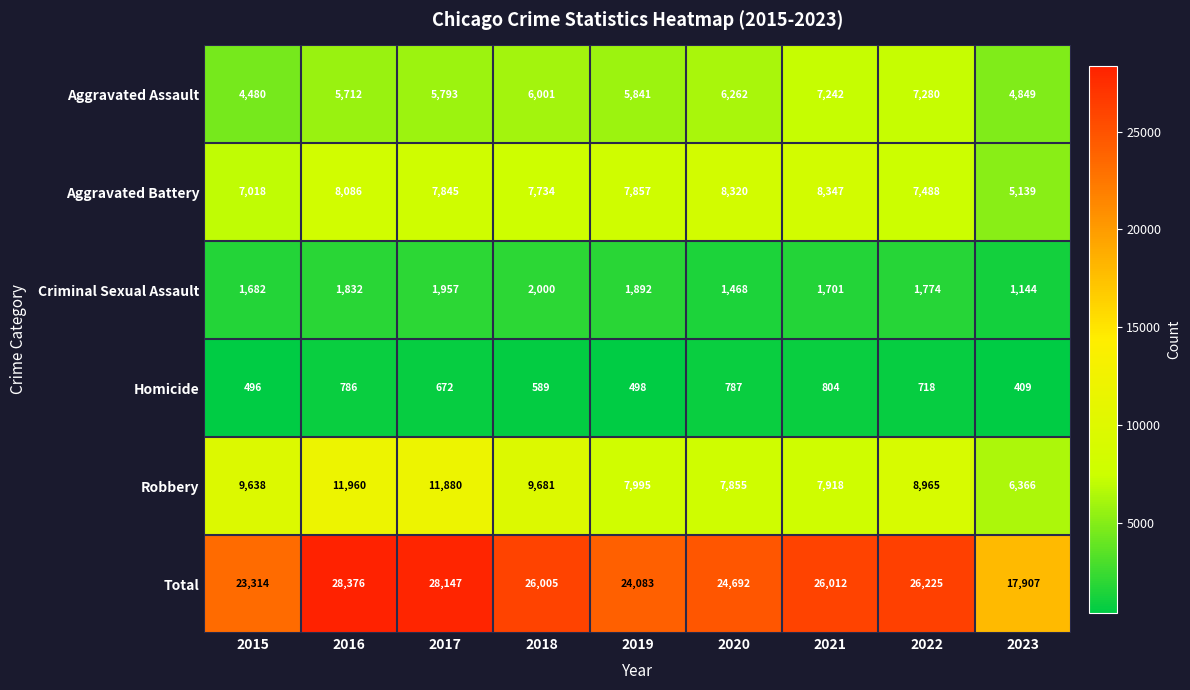

What is the greatest value displayed?

28376